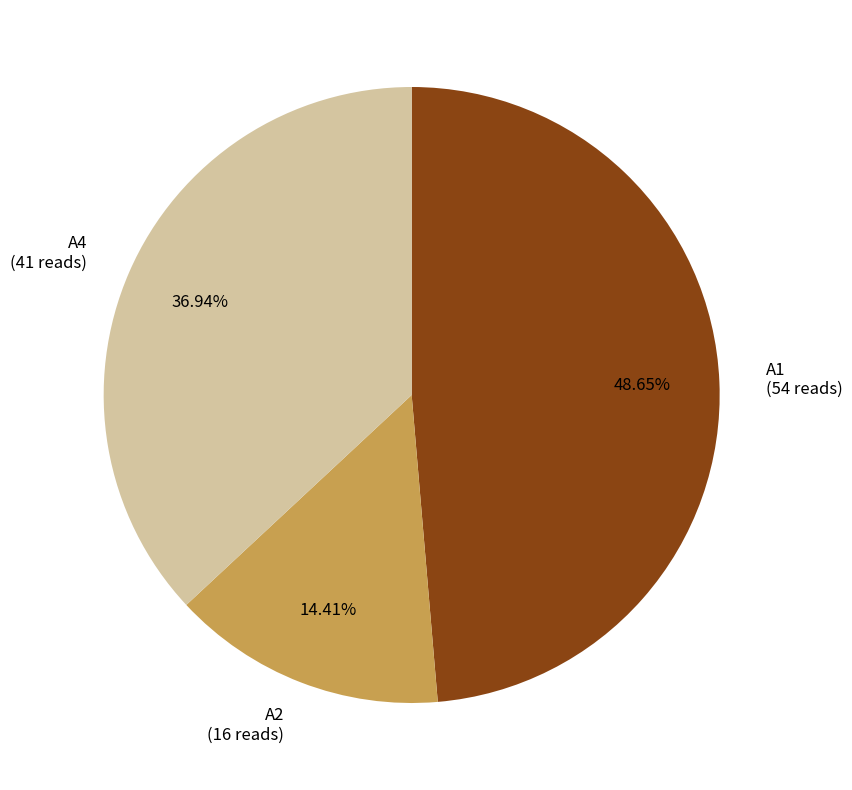

To the nearest percent, what is the average slice percentage?

33%